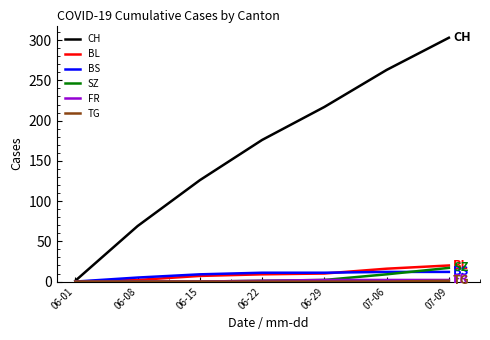

The value of CH at 06-15 is 70. True or false?

False